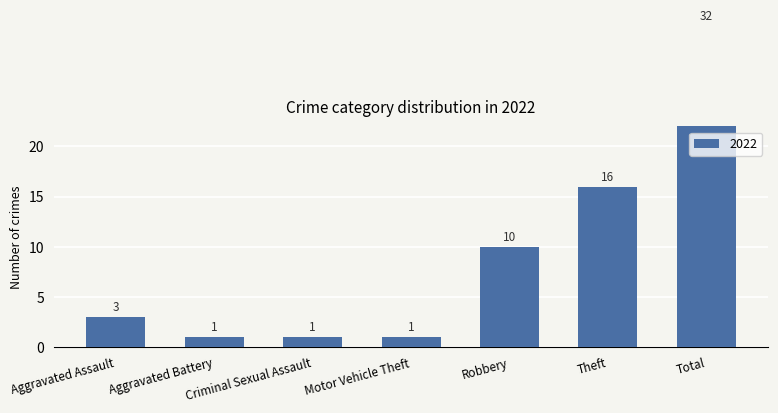

Where does the data first go above 3?

Robbery